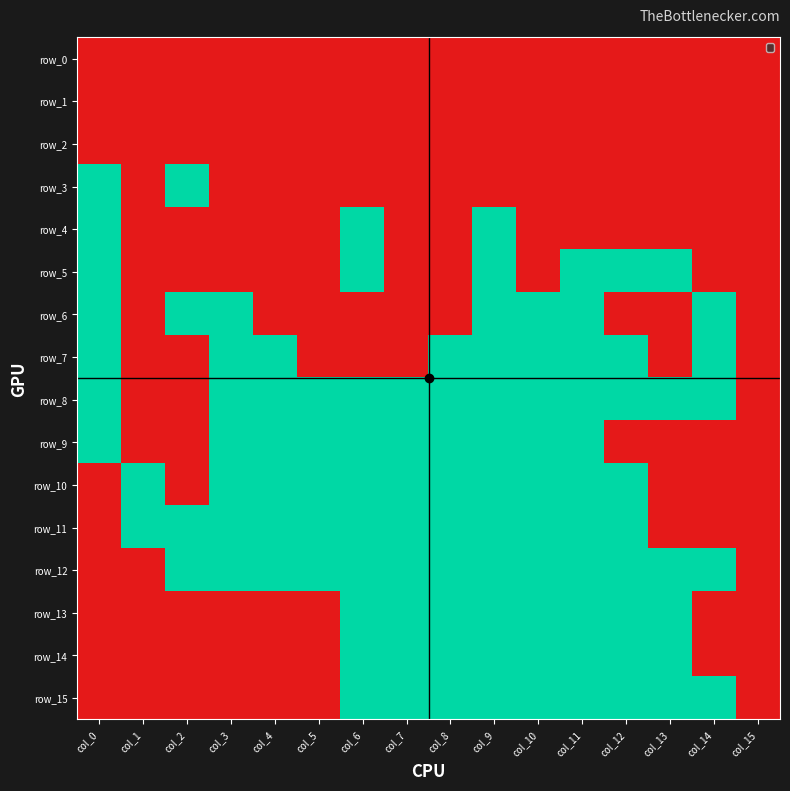

Is it true that row_8 equals 2 at col_14?

False